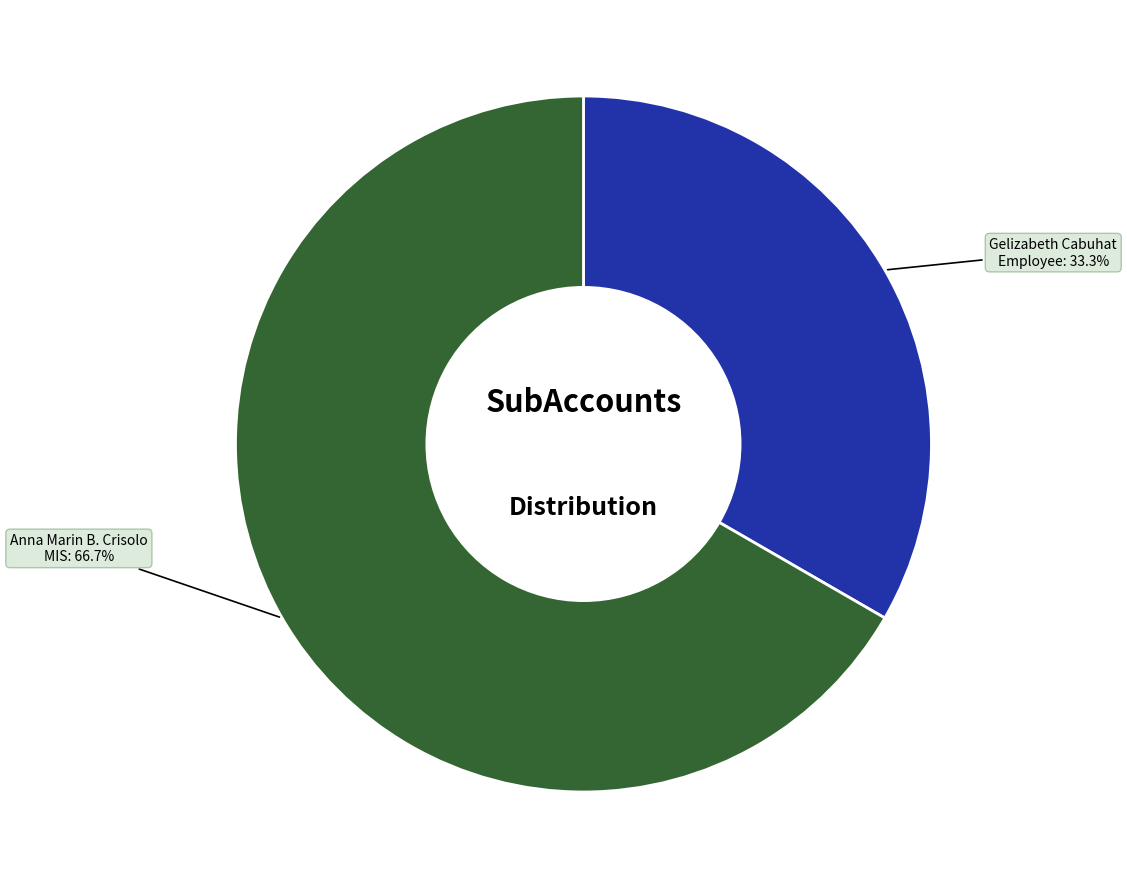

Is there any slice that represents more than half of the pie?

Yes